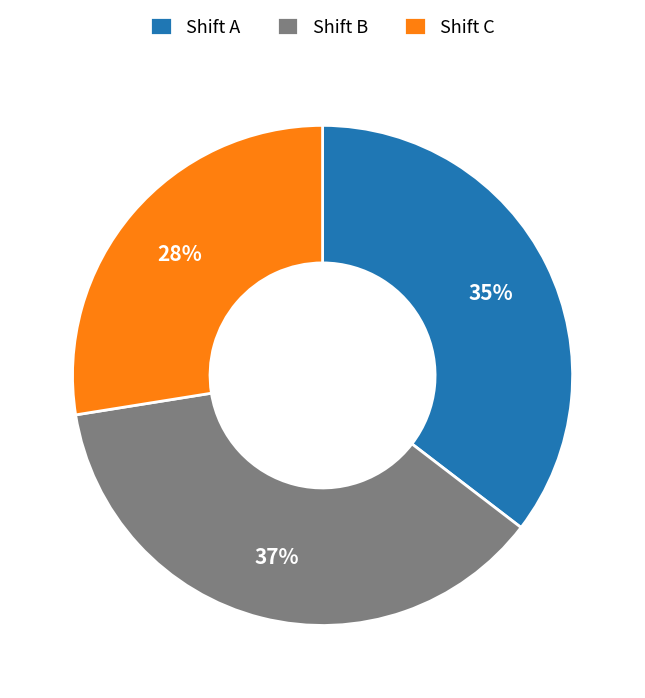

What is the smallest slice in the pie chart?

Shift C